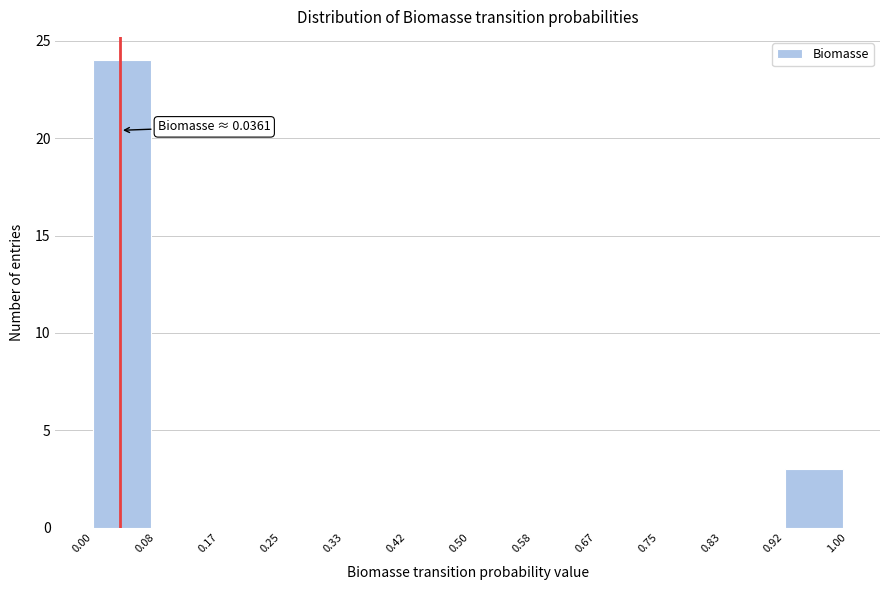

Over which range of the x-axis is the bar tallest?

0.00 to 0.08